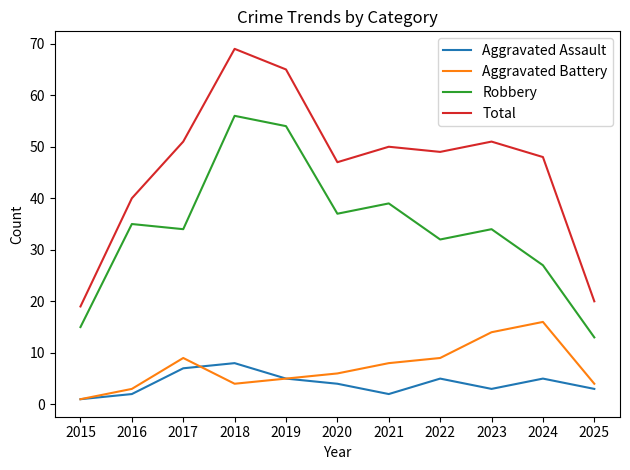

At which category is the sum across all series the highest?

2018